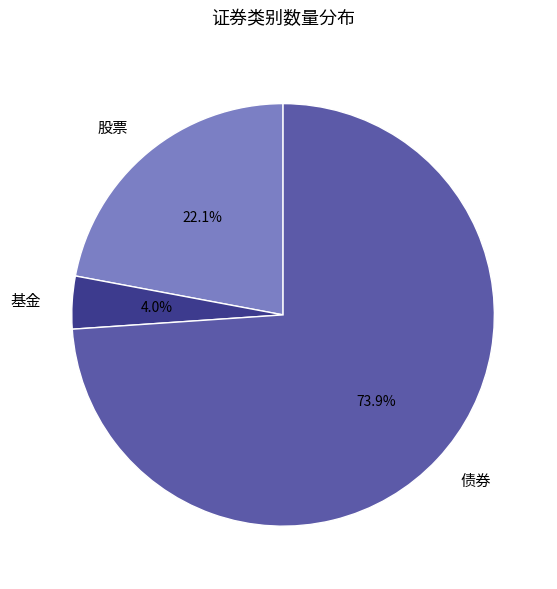

Between 债券 and 基金, which is larger?

债券